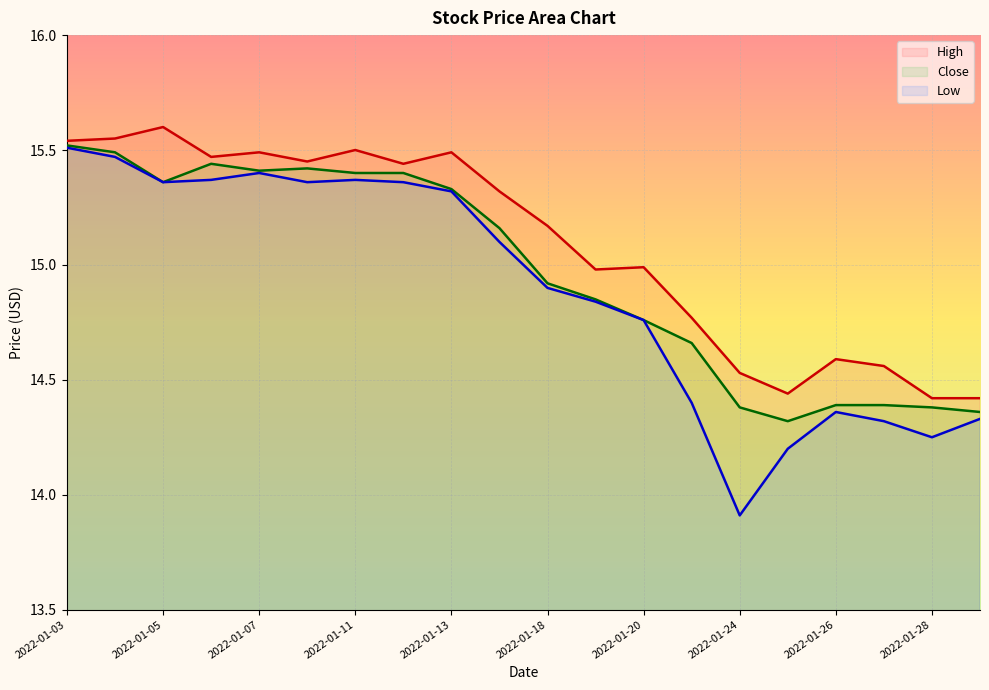

Where is the first local minimum for Low?

2022-01-05